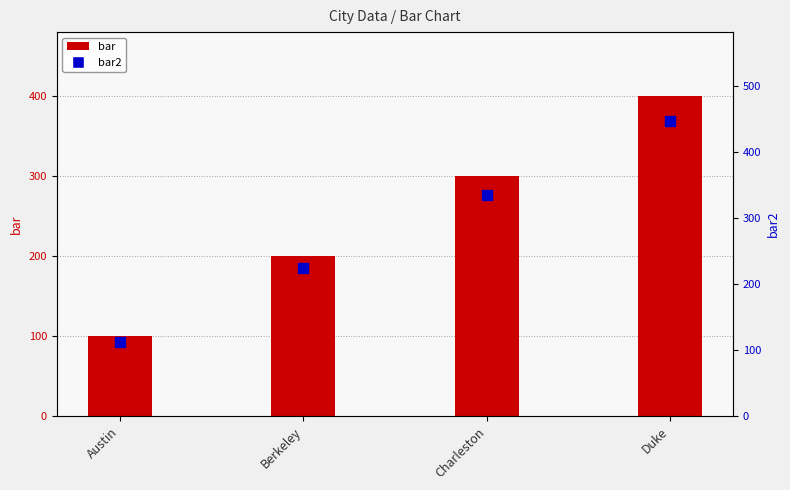

Which series has the widest spread of Y values?

bar2